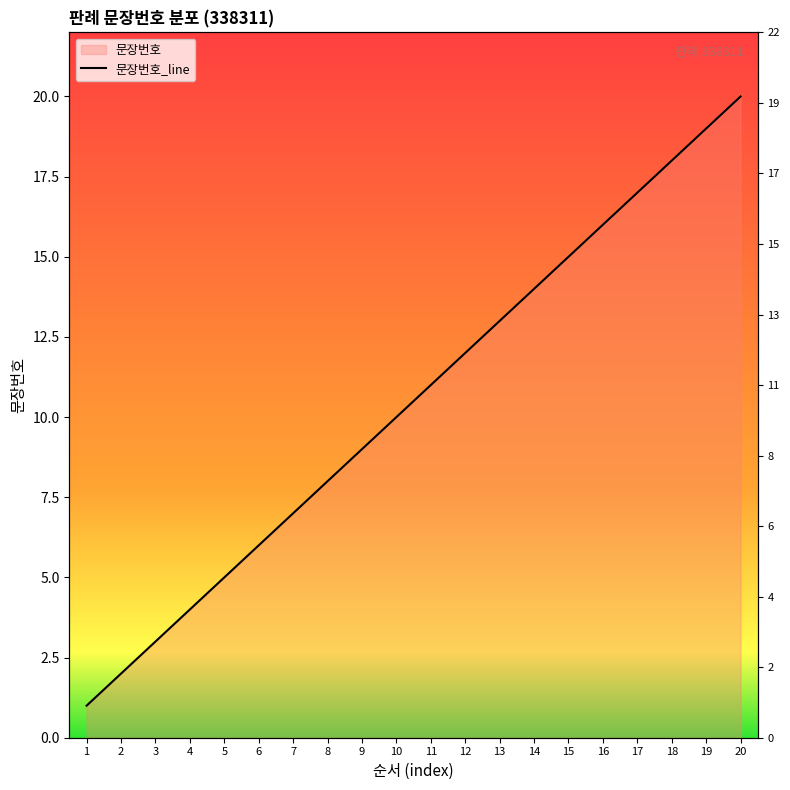

What is the smallest value displayed?

1